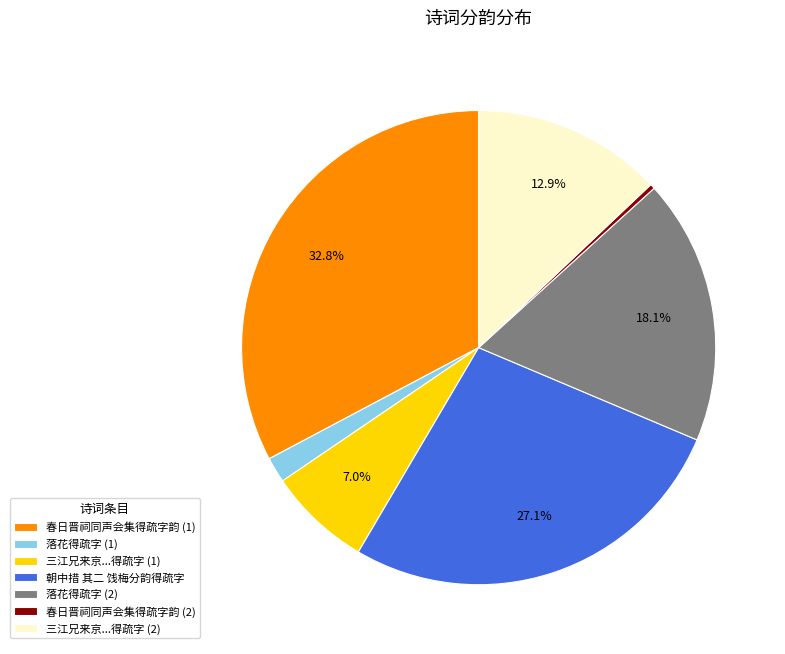

Rank the categories by value from lowest to highest.

春日晋祠同声会集得疏字韵 (2), 落花得疏字 (1), 三江兄来京...得疏字 (1), 三江兄来京...得疏字 (2), 落花得疏字 (2), 朝中措 其二 饯梅分韵得疏字, 春日晋祠同声会集得疏字韵 (1)